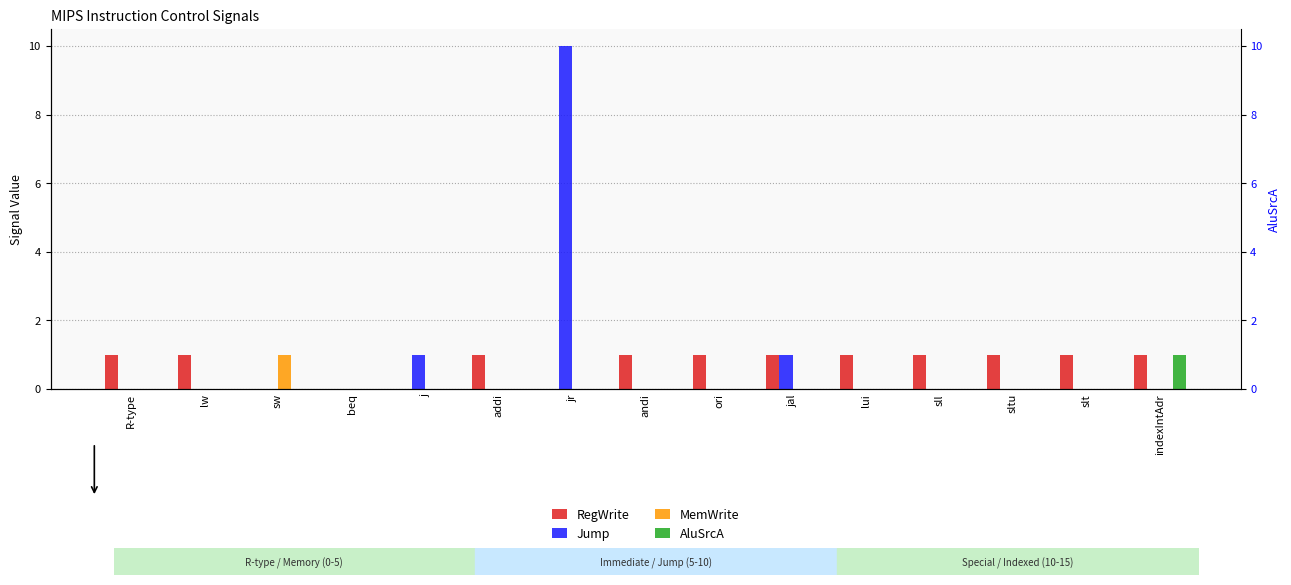

How many bars are there in total?

60